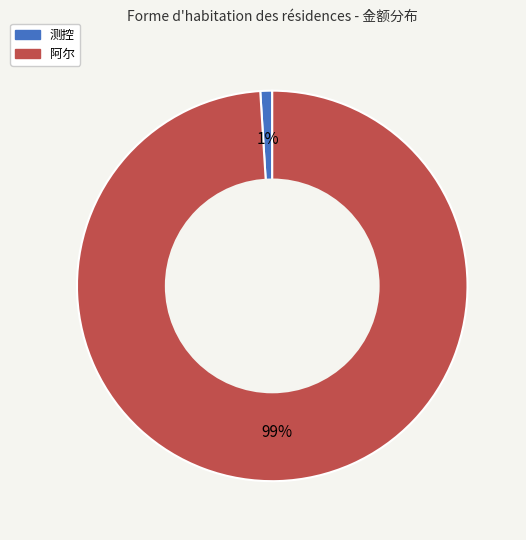

What percentage is the 测控 slice, to the nearest percent?

1%